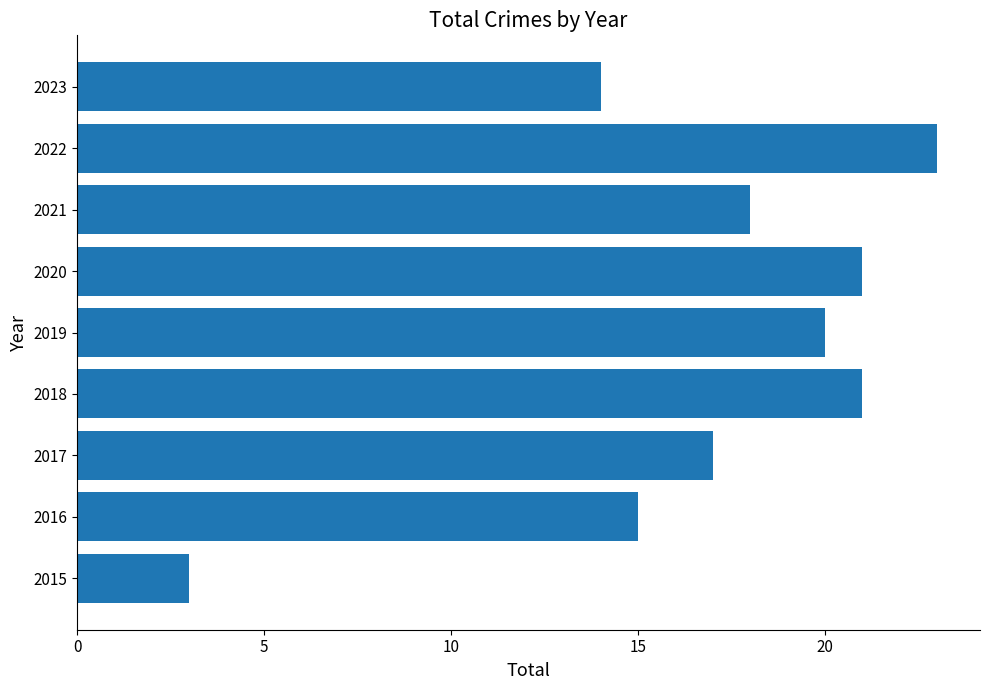

What is the difference between the values at 2015 and 2022?

20